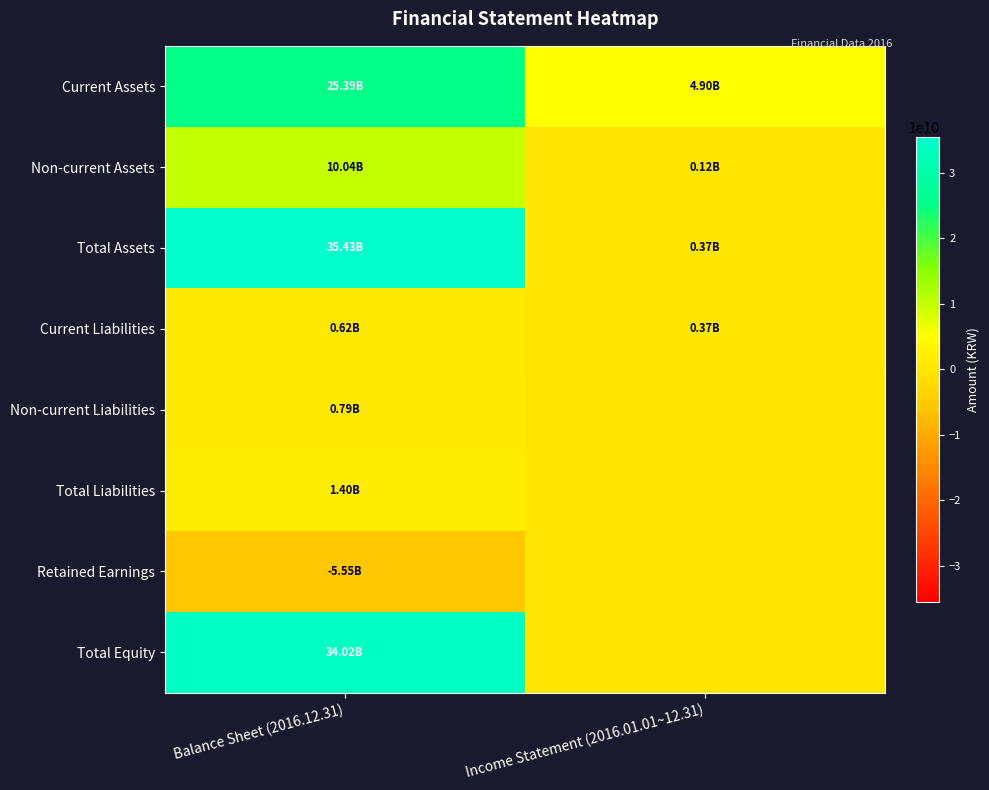

What is the difference between the highest and lowest values at Income Statement (2016.01.01~12.31)?

4896068262